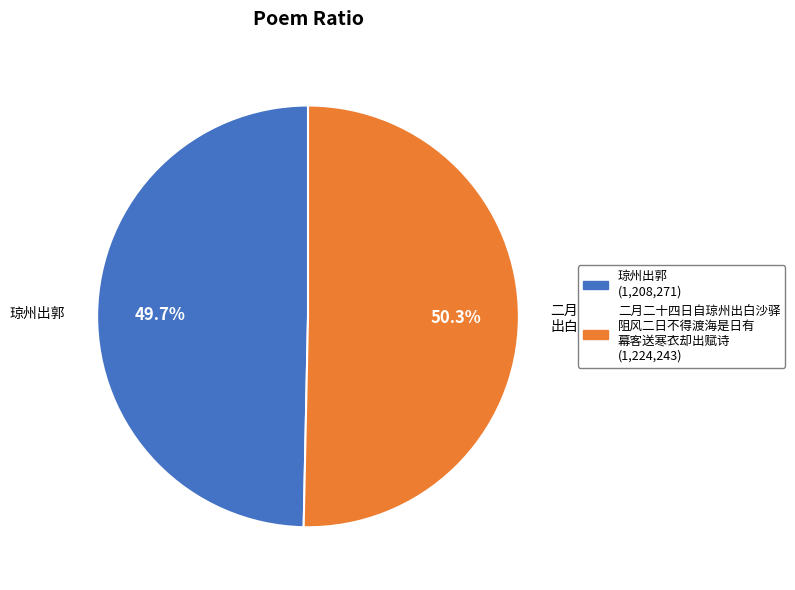

Is there a majority slice in this chart?

Yes